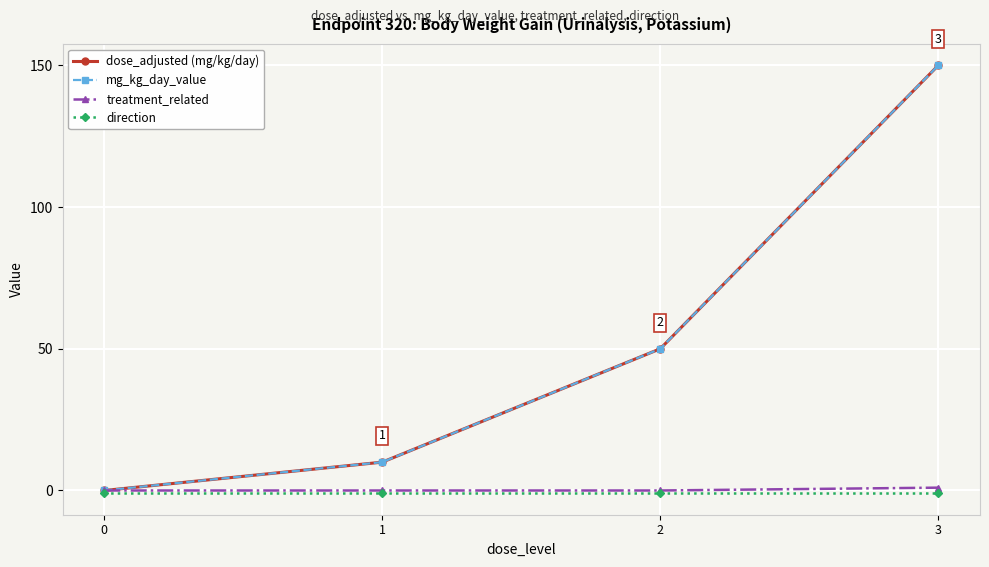

Reading right to left, transcribe all the data shown in this chart.

dose_adjusted (mg/kg/day): 150	50	10	0
mg_kg_day_value: 150	50	10	0
treatment_related: 1	0	0	0
direction: -1	-1	-1	-1